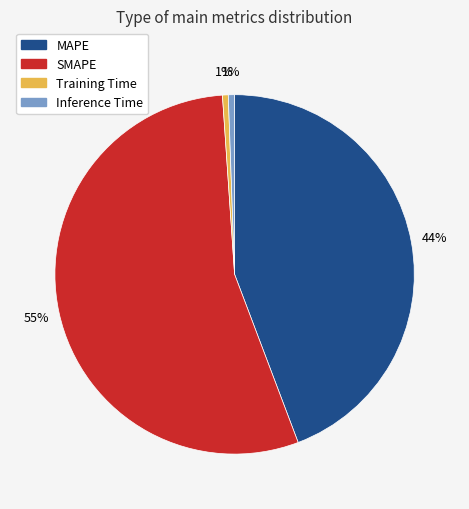

Is there a majority slice in this chart?

Yes